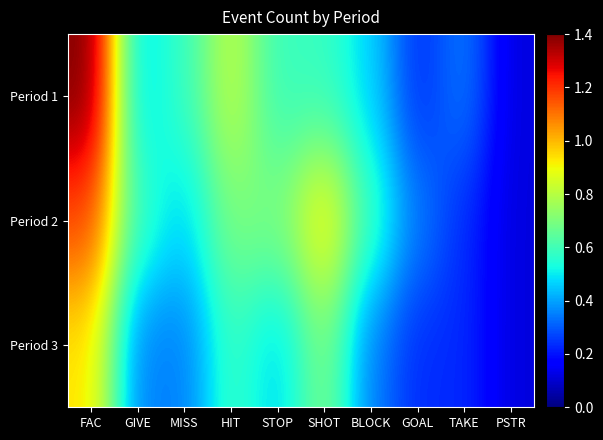

What is the spread (max minus min) of values at GIVE?

0.2